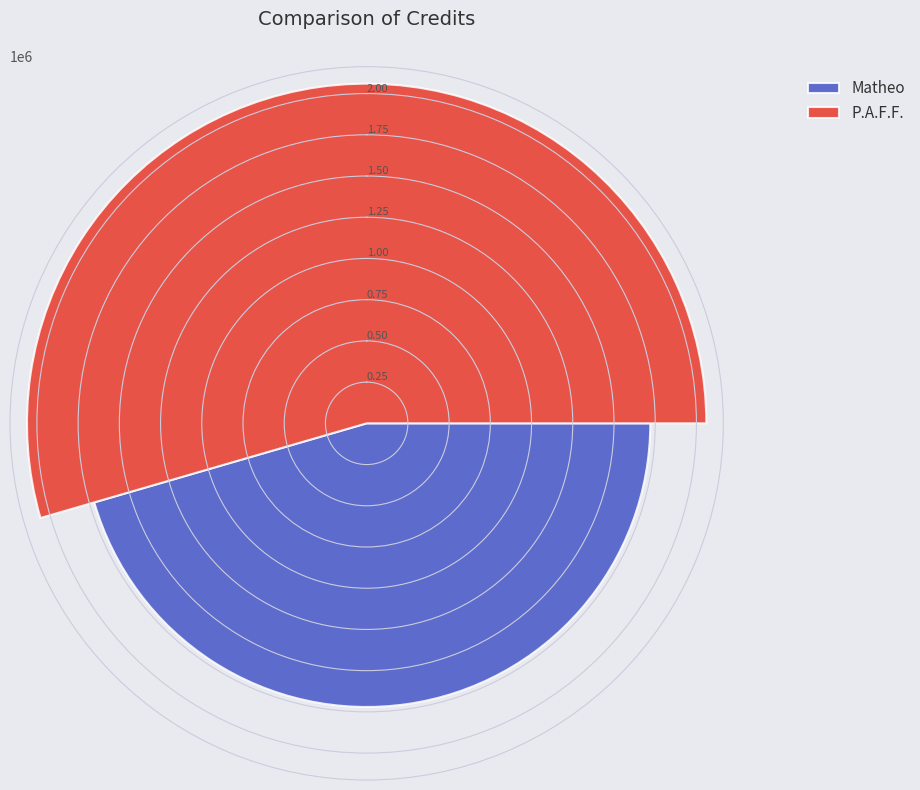

How many distinct data groups are displayed?

2